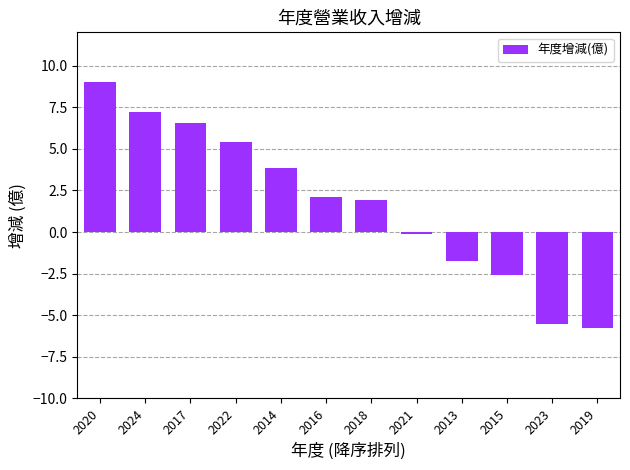

What is the change in value from 2017 to 2016?

-4.5